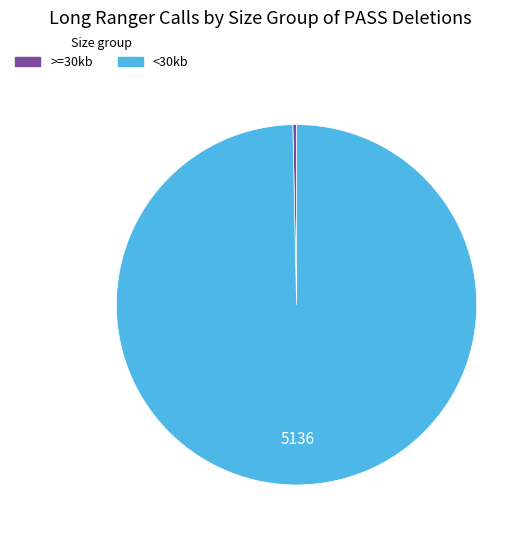

Which slice is the largest?

<30kb